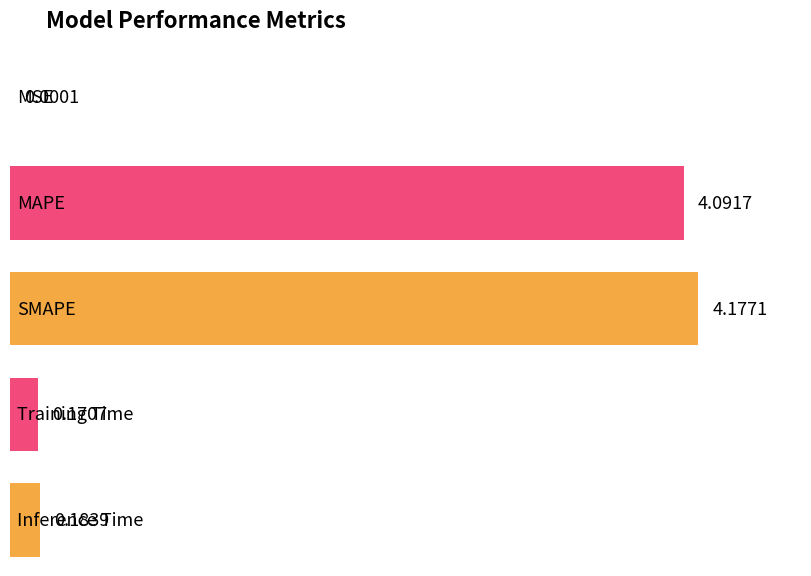

The chart shows a value of 0.1 at Inference Time. True or false?

False